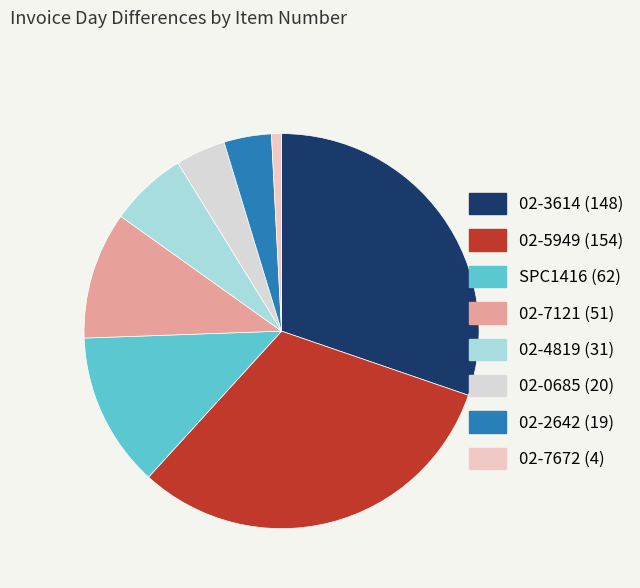

The 02-3614 (148) slice represents 30% of the pie. True or false?

True